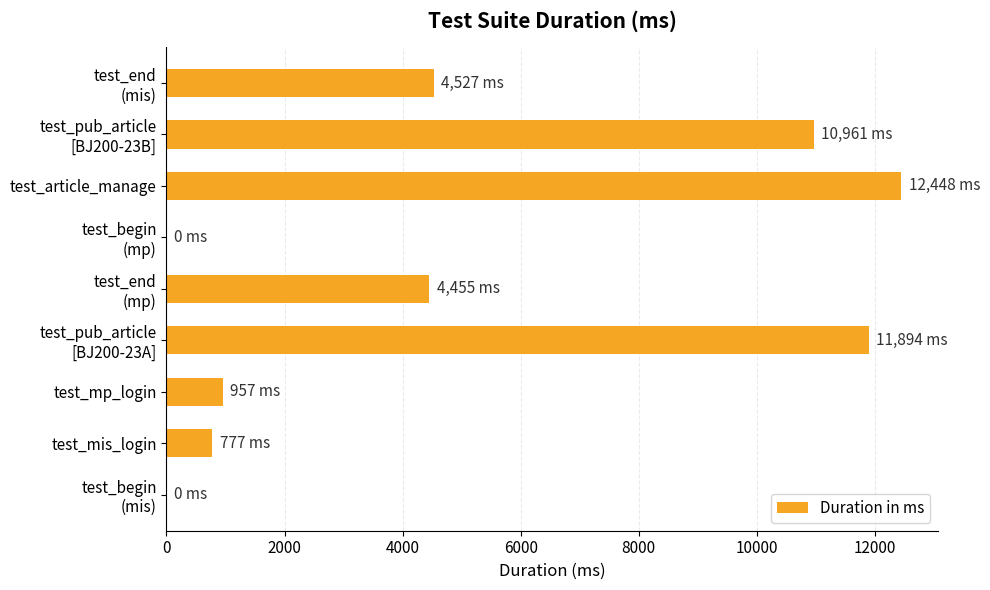

What is the sum of all values?

46019